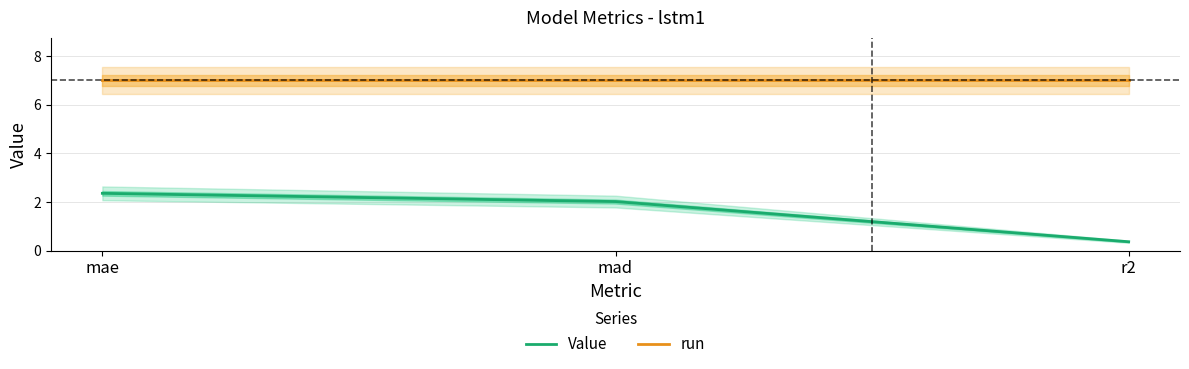

Count the number of categories in the chart.

3